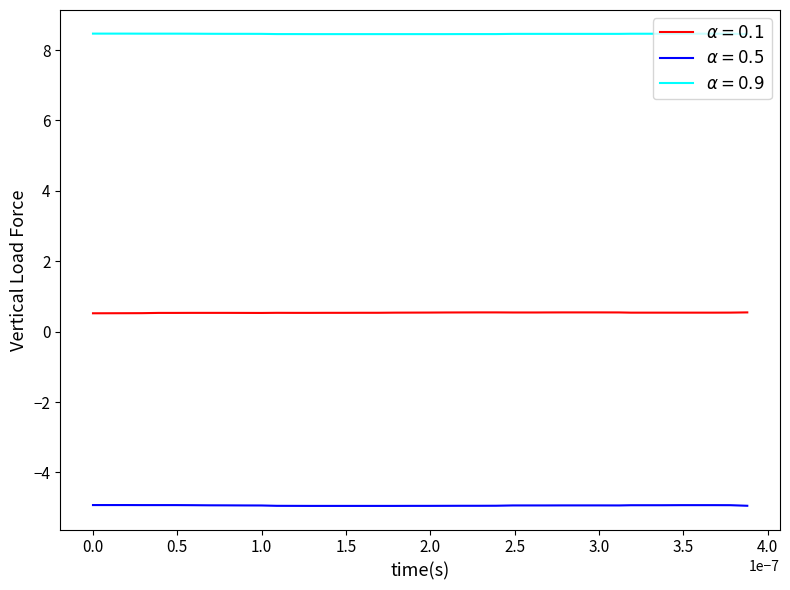

What is the minimum value shown in the chart?

-4.9